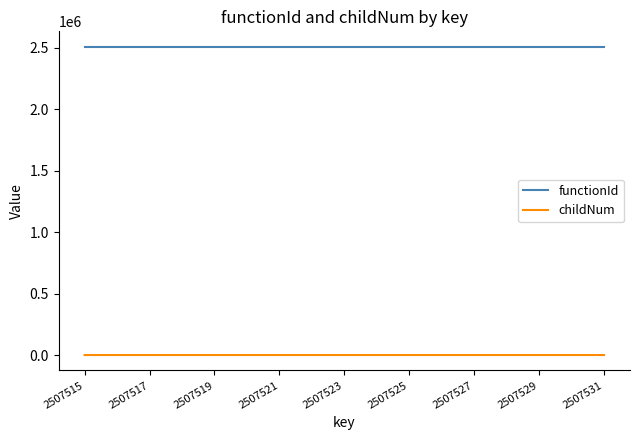

Which series has the largest total across all categories?

functionId